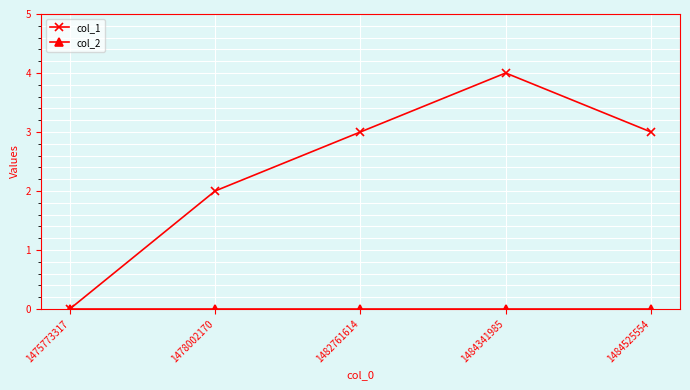

At which category is the sum across all series the highest?

1484341985